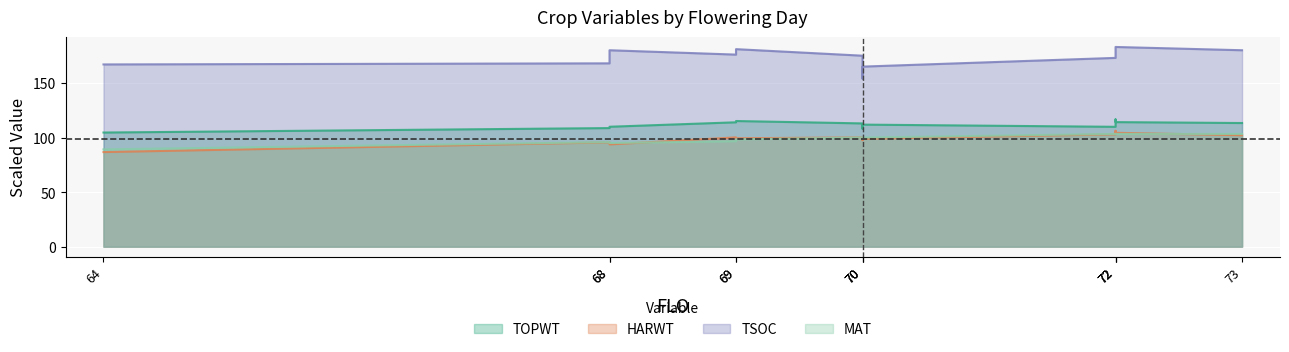

Which has a higher value, 69 or 70?

69